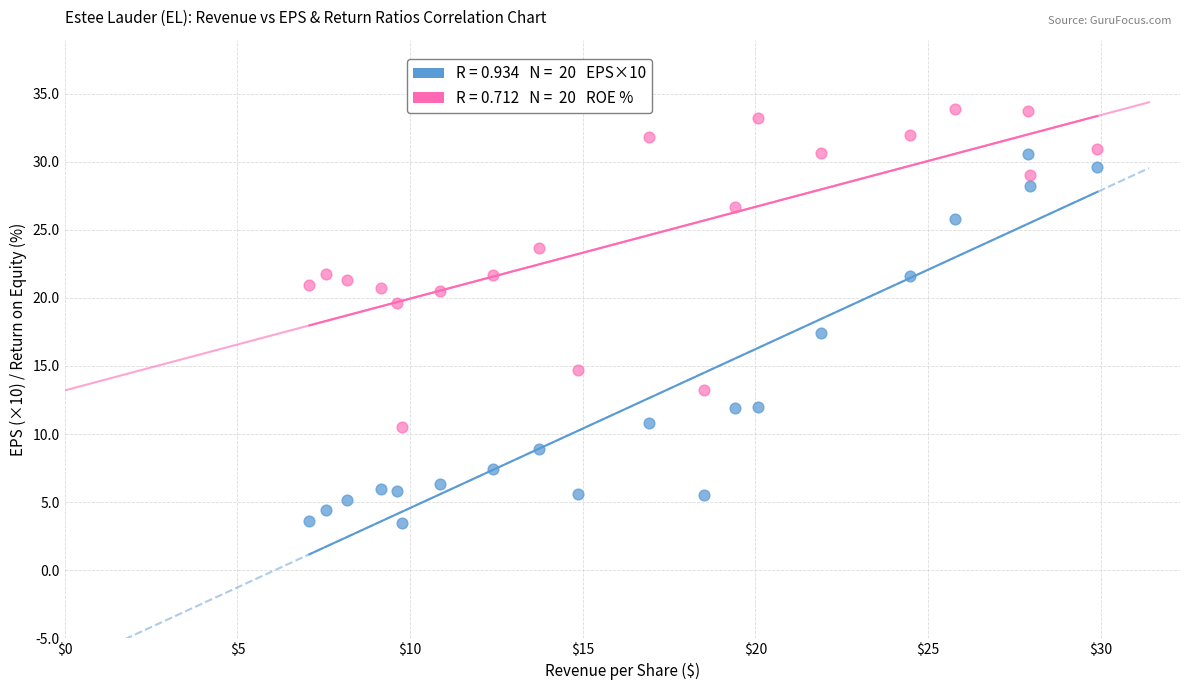

Across all series, what Y value is closest to 18?

17.4